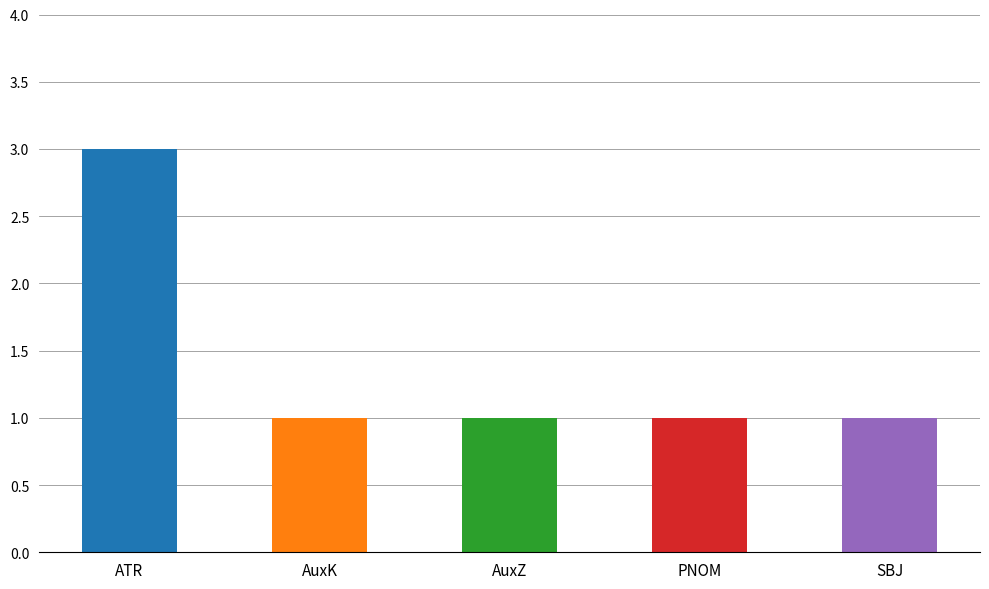

Reading left to right, what are all the values shown in this chart?

ATR=3	AuxK=1	AuxZ=1	PNOM=1	SBJ=1